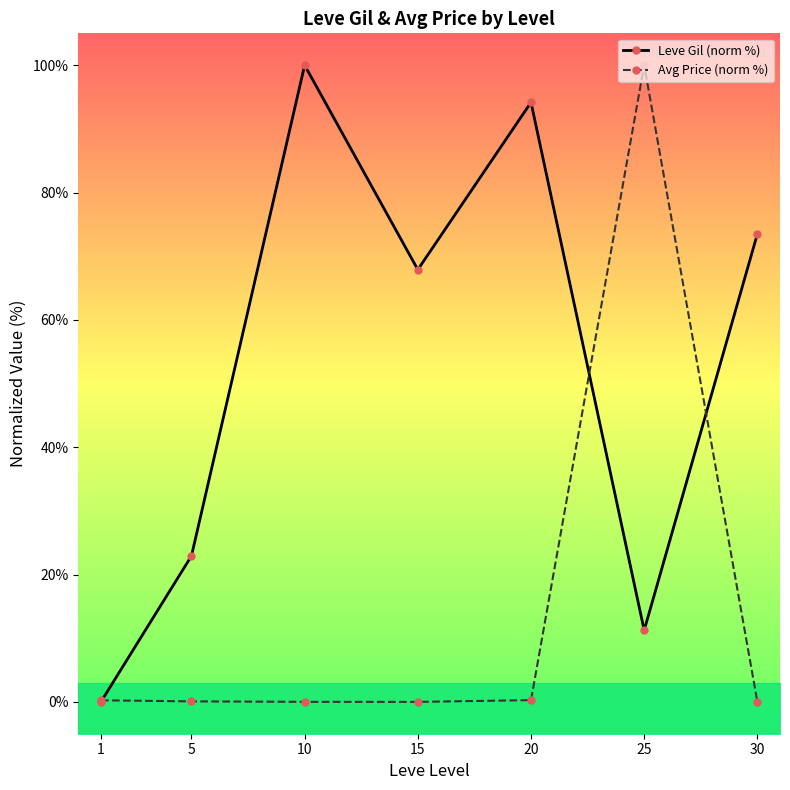

List the labels in order of Avg Price (norm %) value, smallest first.

15, 10, 30, 5, 1, 20, 25